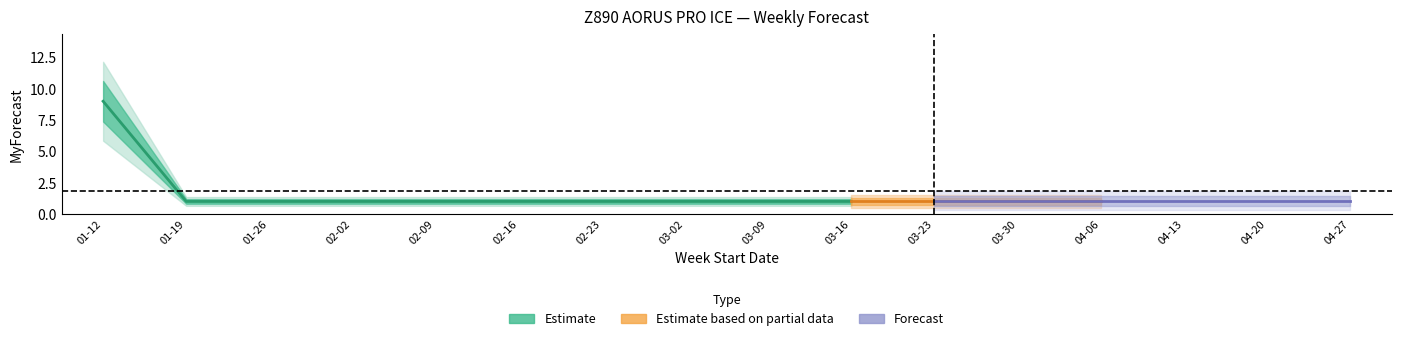

List the labels in order of value, smallest first.

2025-01-19, 2025-01-26, 2025-02-02, 2025-02-09, 2025-02-16, 2025-02-23, 2025-03-02, 2025-03-09, 2025-03-16, 2025-03-23, 2025-03-30, 2025-04-06, 2025-04-13, 2025-04-20, 2025-04-27, 2025-01-12